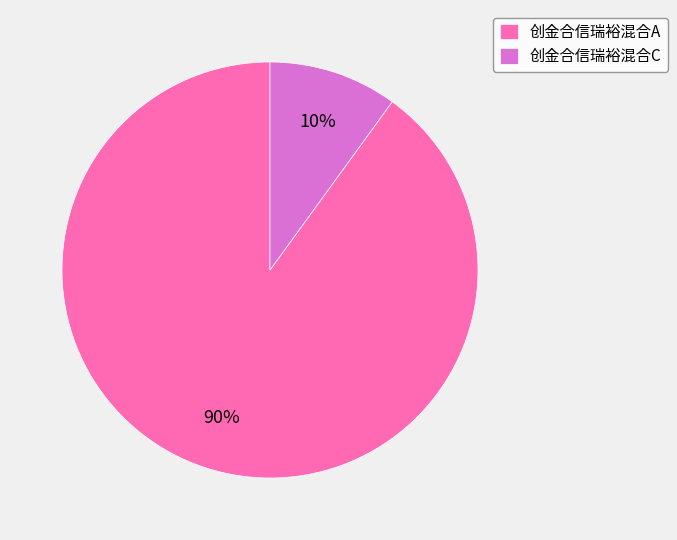

Is it true that 创金合信瑞裕混合C is 10% of the pie?

True